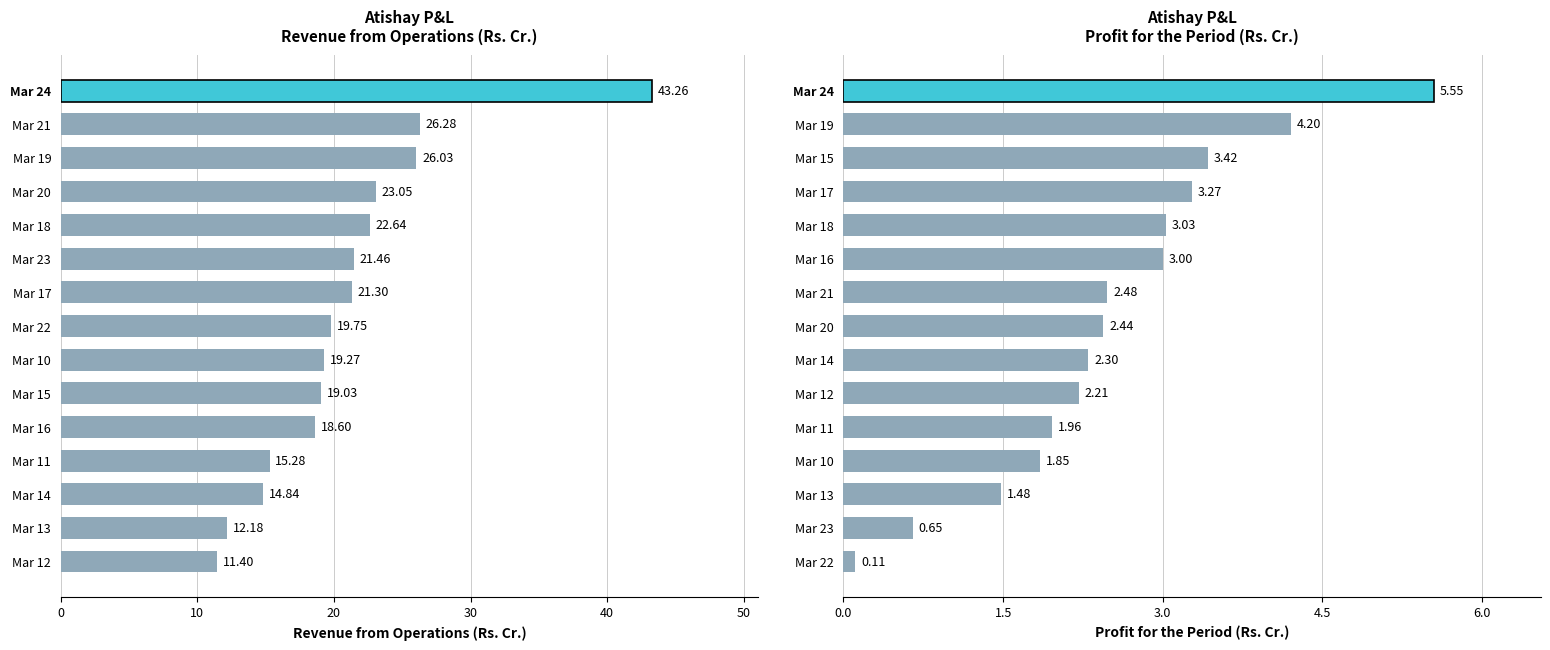

How many groups of bars are there?

15